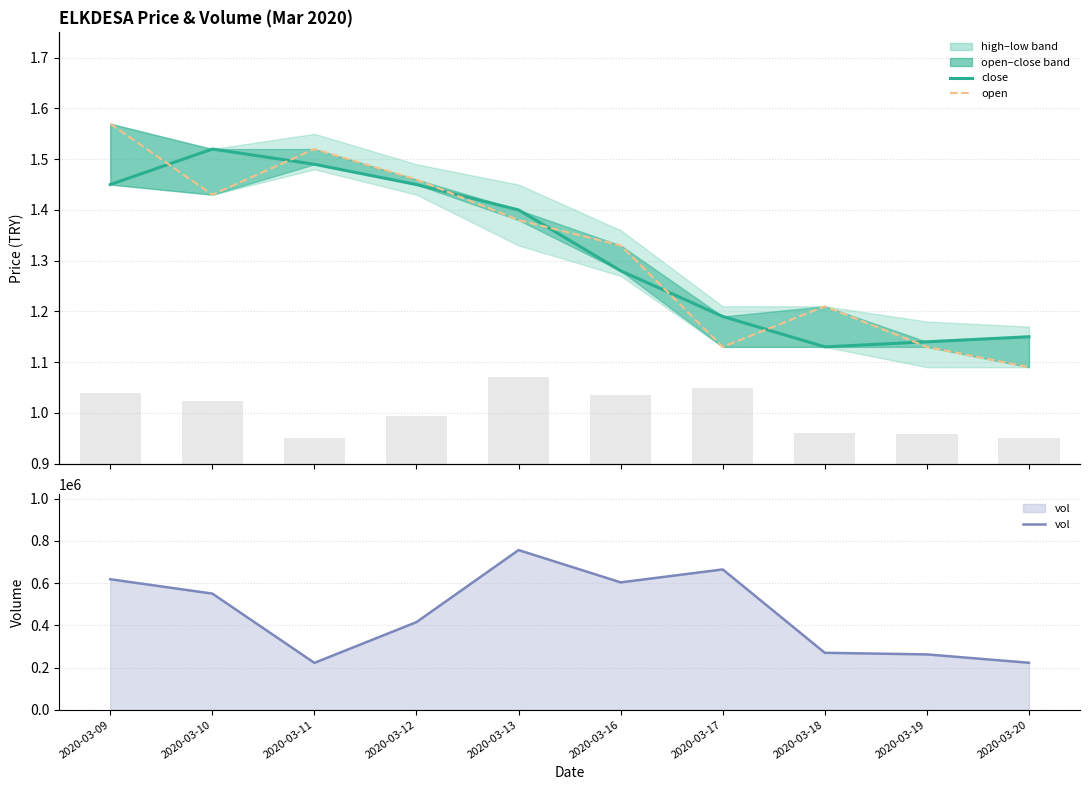

What is the total value across all series at 2020-03-09?

617903.0